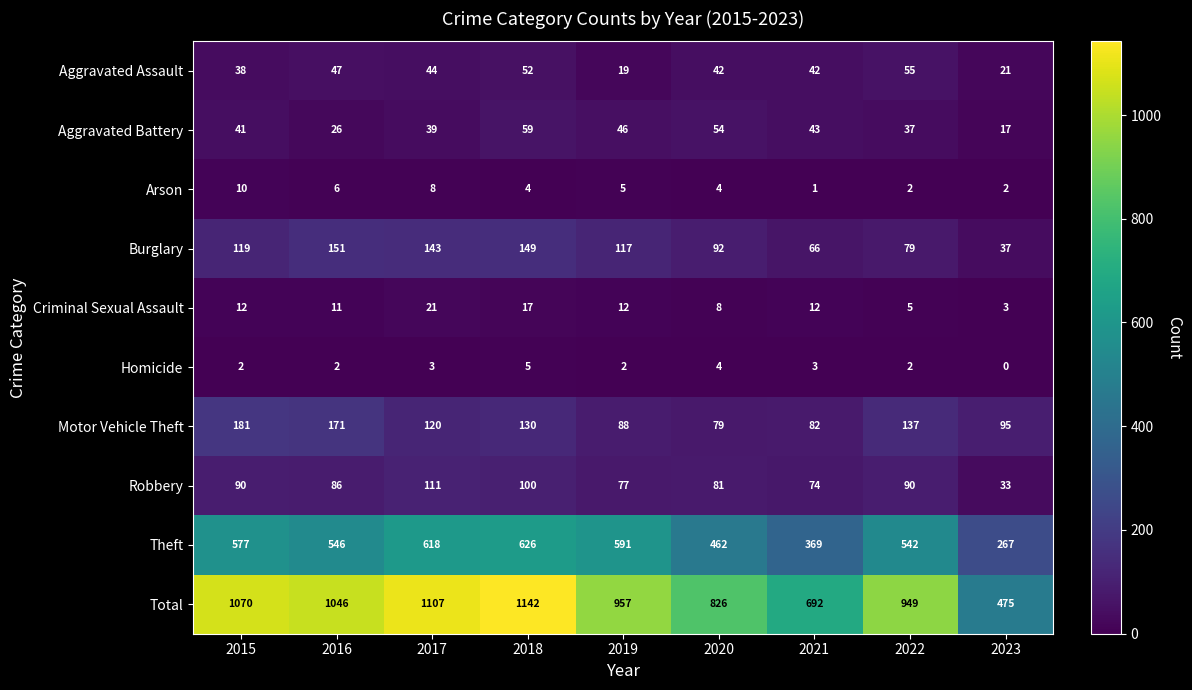

At which label does Arson reach its peak?

2015